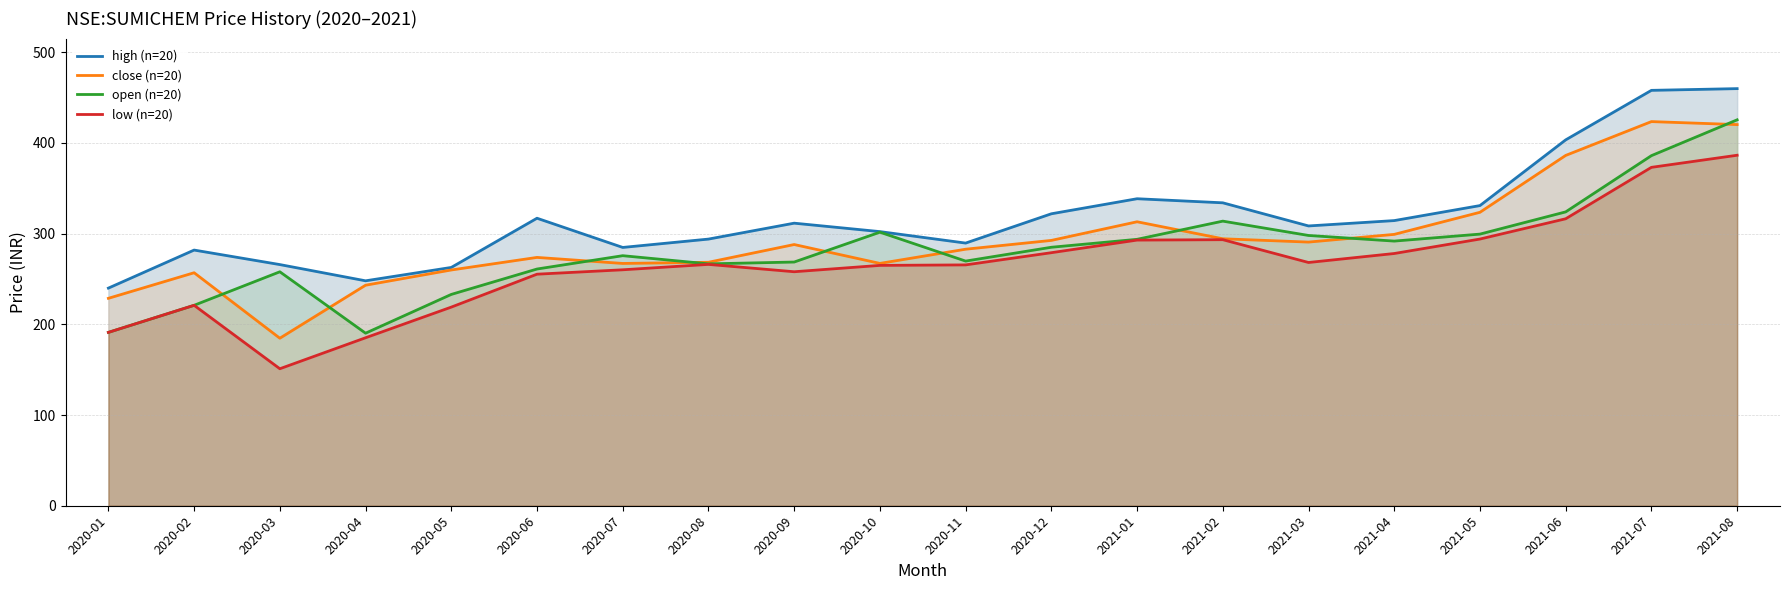

True or false: open (n=20) has more than 1 points higher than both neighbors.

True